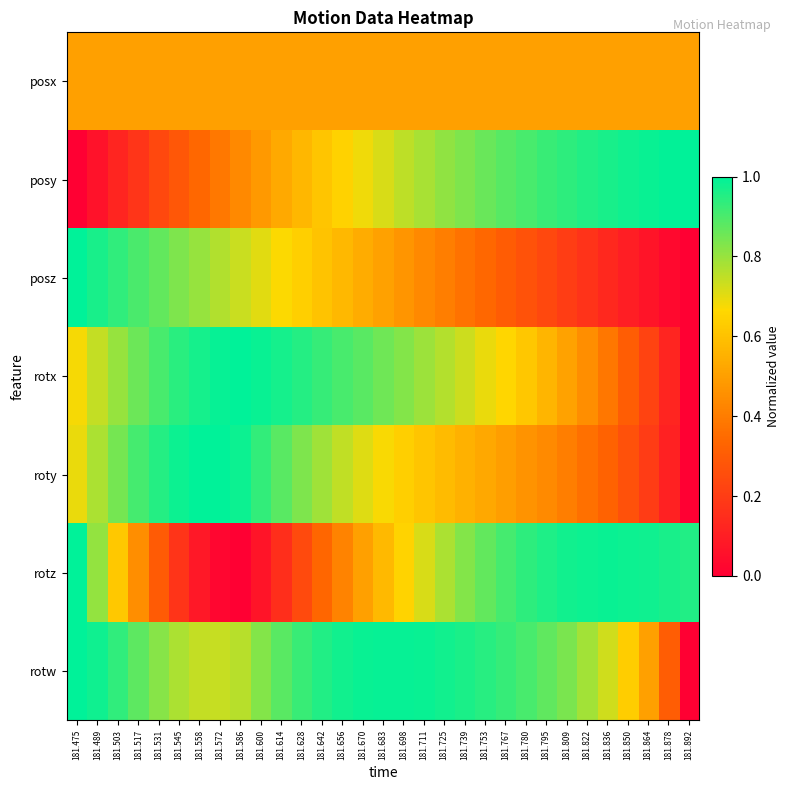

Which series has the largest total across all categories?

rotw